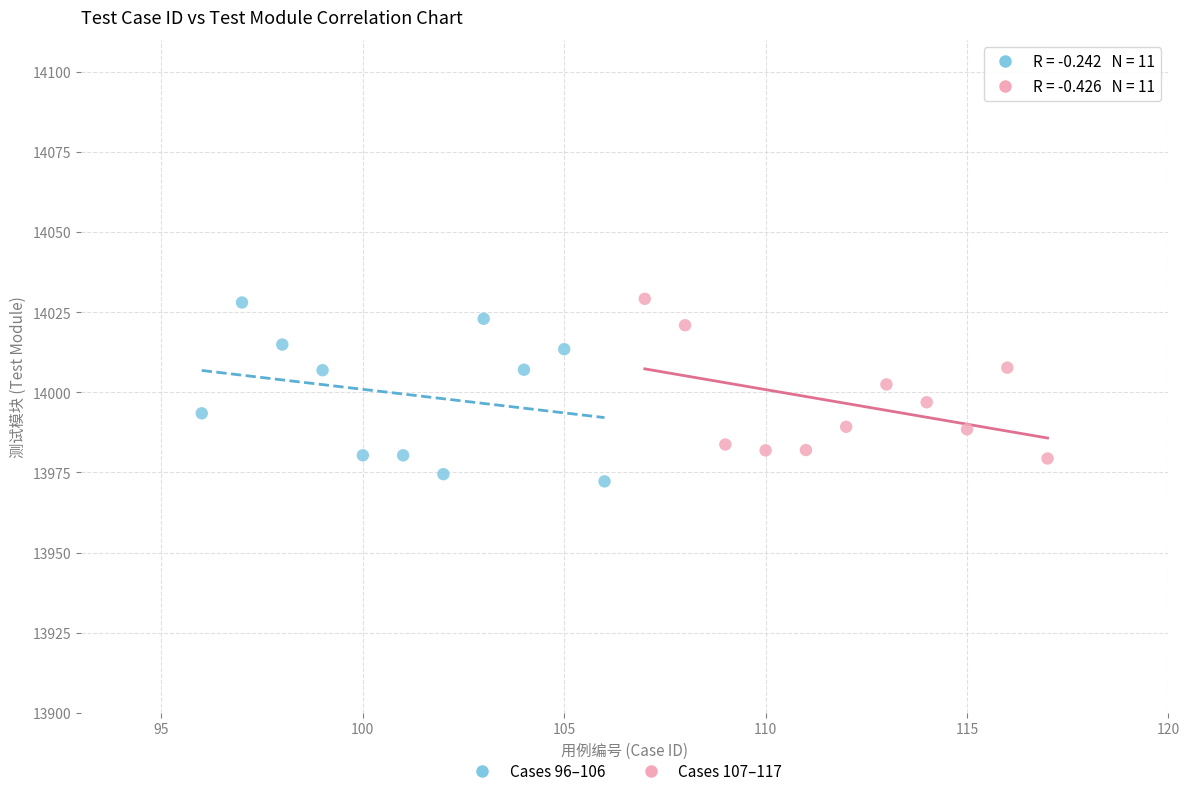

What are all the series names shown in the legend?

Cases 96–106, Cases 107–117